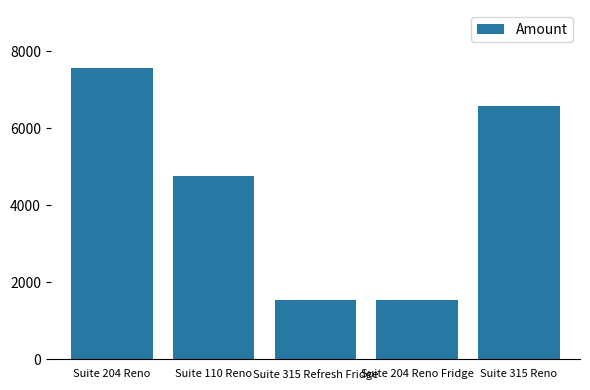

What is the difference between the second highest and second lowest values?

5039.2